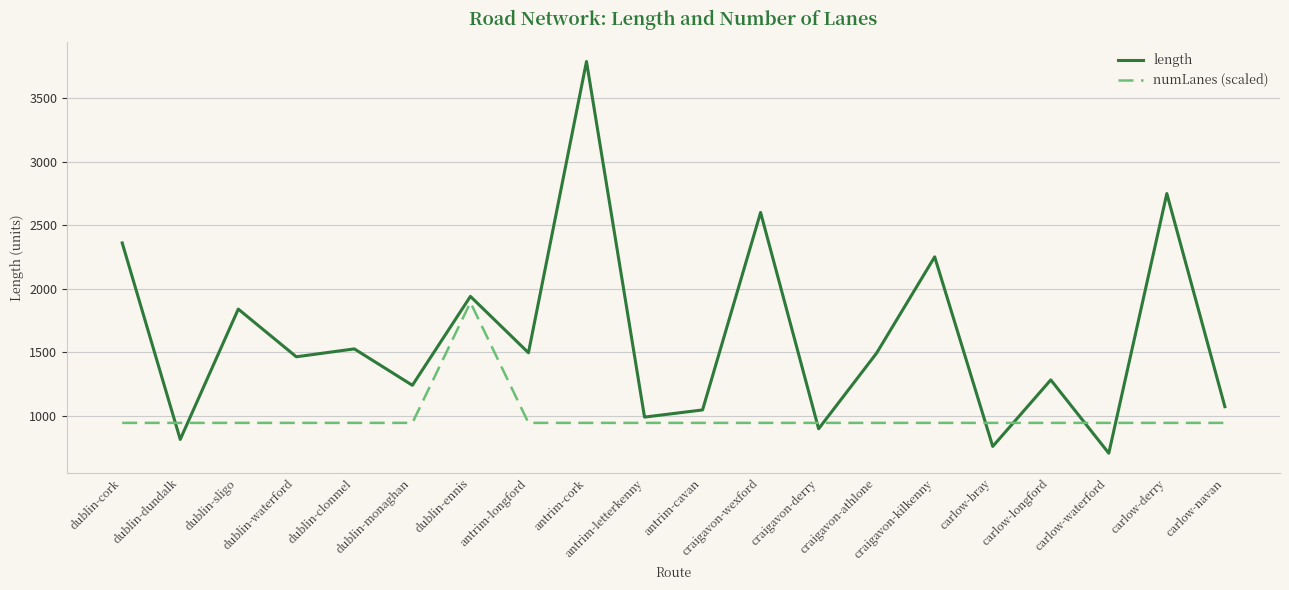

Rank the series by their maximum value, from lowest to highest.

numLanes (scaled), length